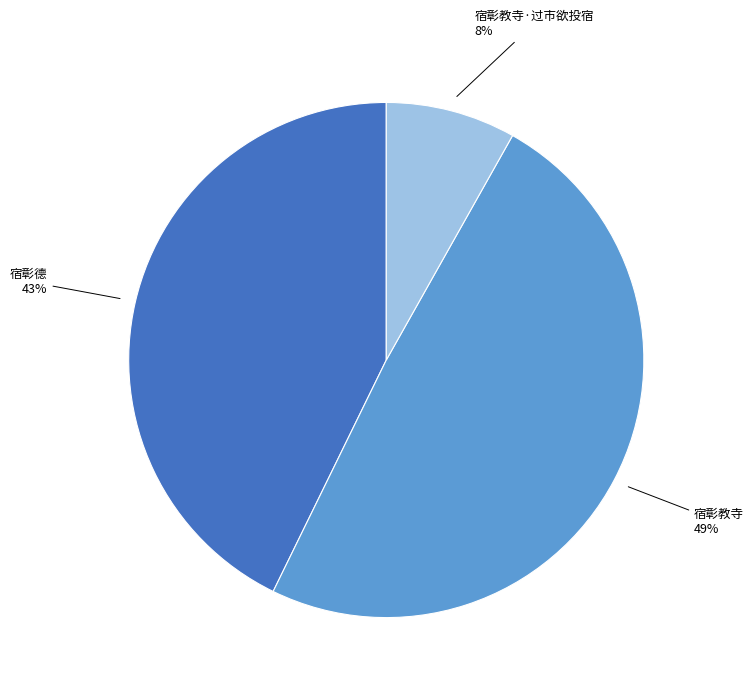

To the nearest percent, what is the difference between the largest and smallest slice percentages?

41%